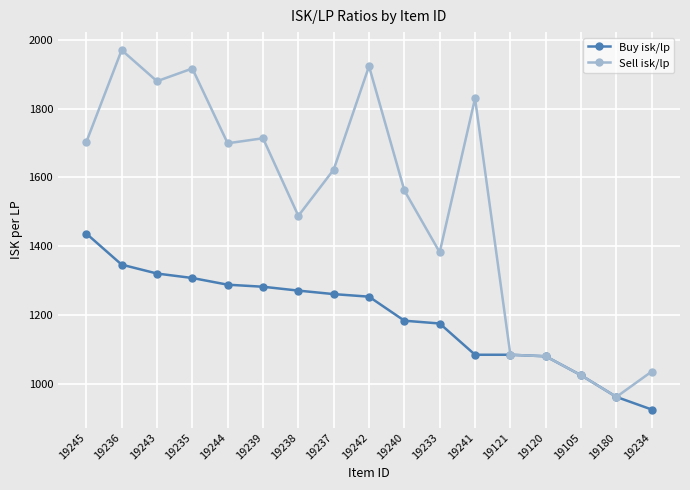

Read the Sell isk/lp value at 19243.

1879.5